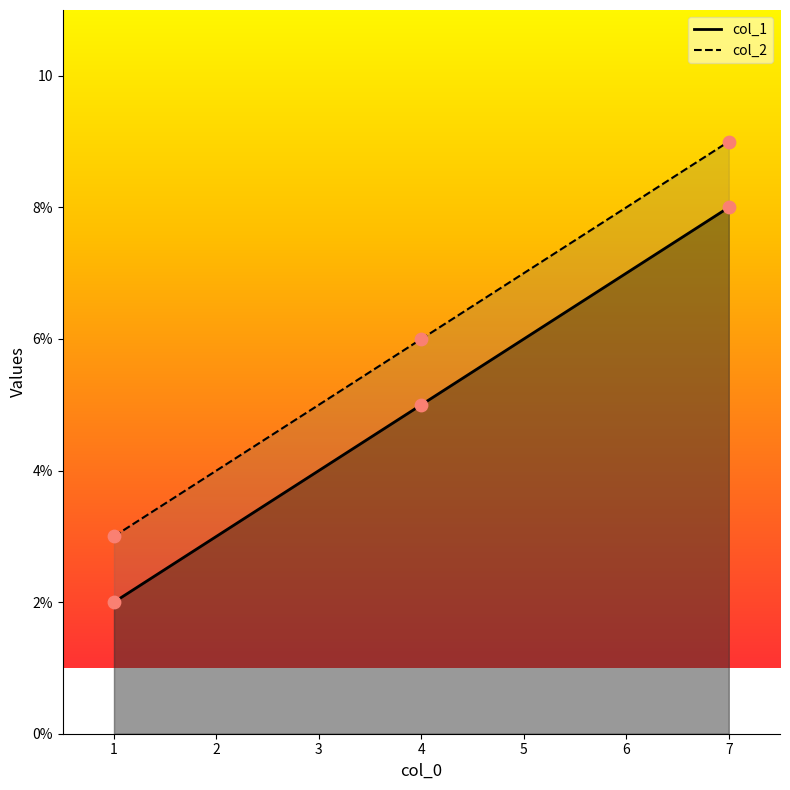

Which series has the largest Y range (max minus min)?

col_1